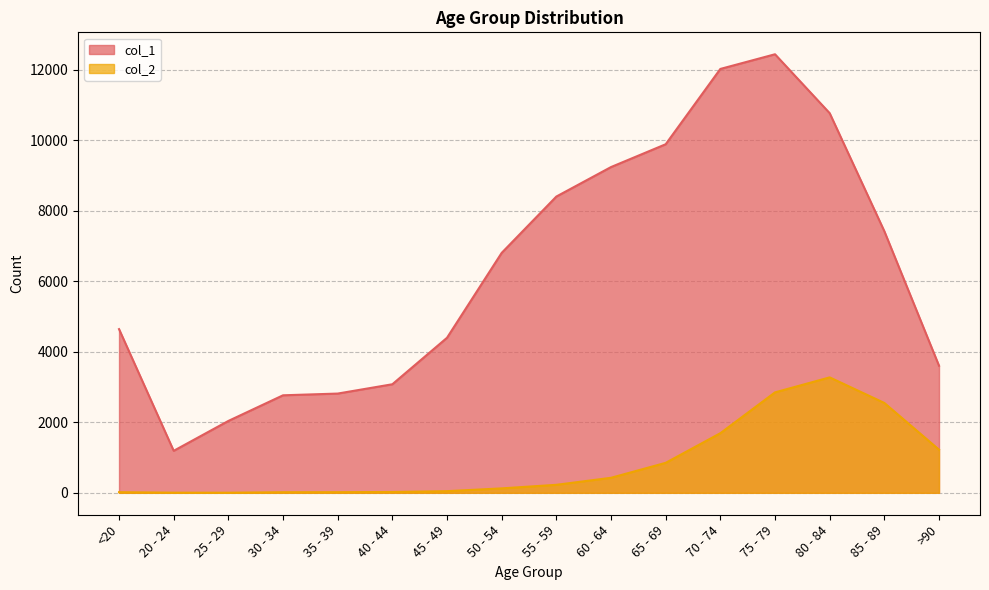

Reading left to right, transcribe all the data shown in this chart.

col_1: <20=4641	20 - 24=1191	25 - 29=2038	30 - 34=2765	35 - 39=2814	40 - 44=3078	45 - 49=4396	50 - 54=6803	55 - 59=8400	60 - 64=9236	65 - 69=9883	70 - 74=12018	75 - 79=12434	80 - 84=10764	85 - 89=7417	>90=3604
col_2: <20=18	20 - 24=4	25 - 29=3	30 - 34=17	35 - 39=18	40 - 44=24	45 - 49=47	50 - 54=126	55 - 59=227	60 - 64=426	65 - 69=850	70 - 74=1690	75 - 79=2848	80 - 84=3273	85 - 89=2548	>90=1224